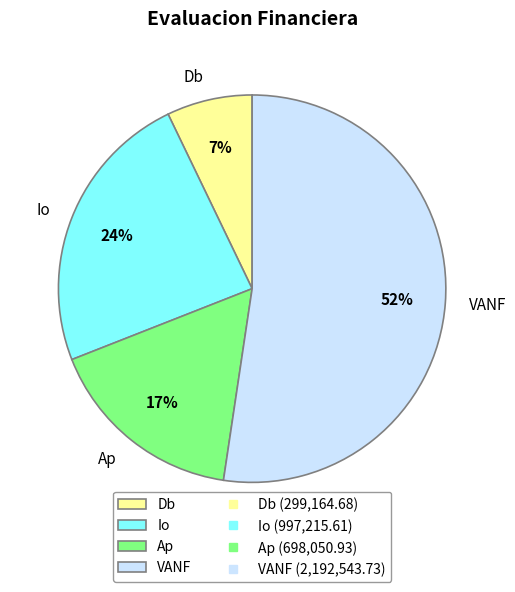

Combined, do VANF and Ap account for over 50%?

Yes